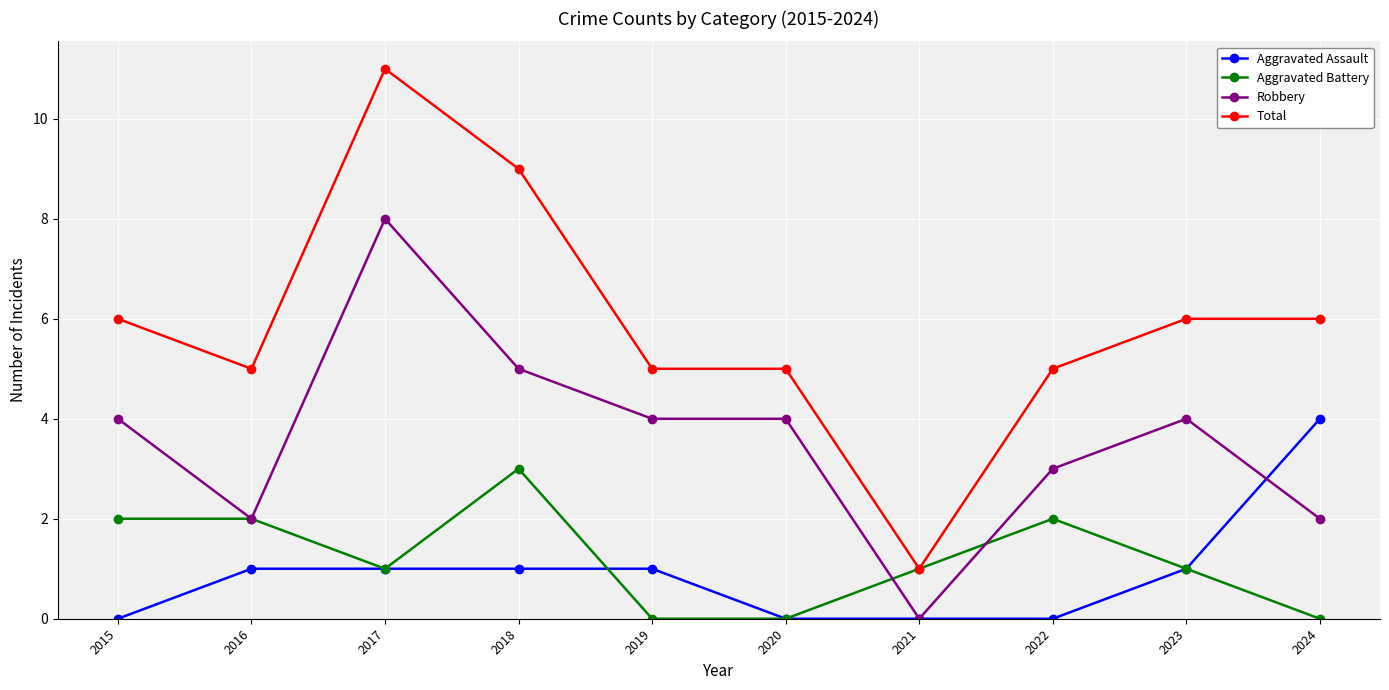

Where is the first local maximum for Total?

2017